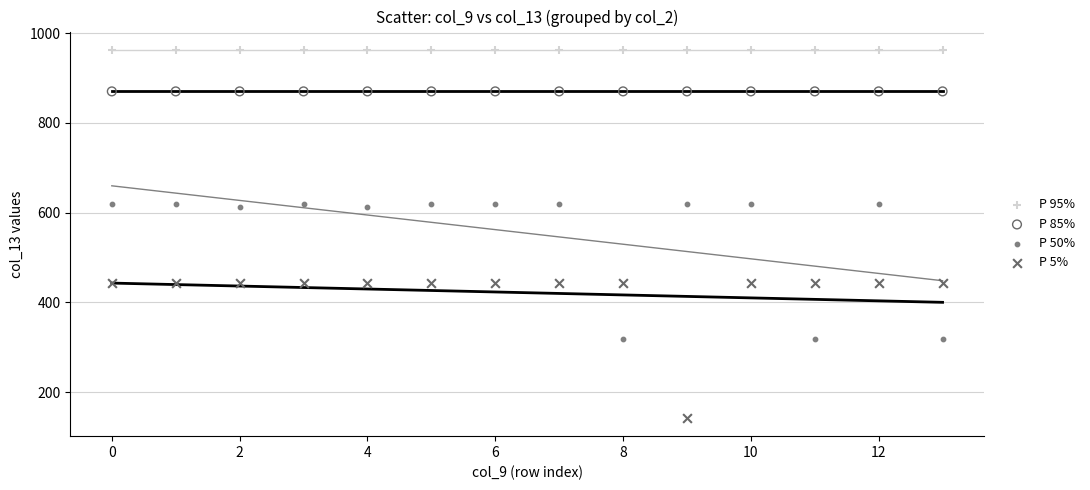

Which series reaches the maximum Y coordinate?

P 95%